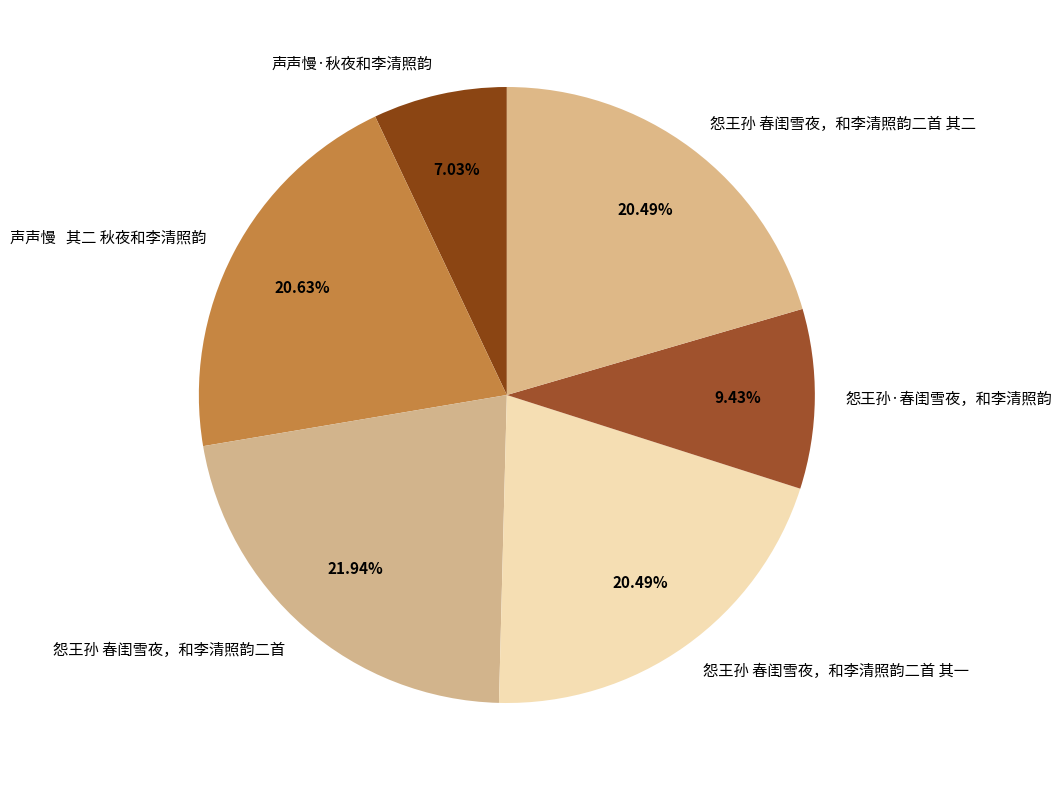

Combined, do 声声慢 其二 秋夜和李清照韵 and 怨王孙·春闺雪夜，和李清照韵 account for over 50%?

No